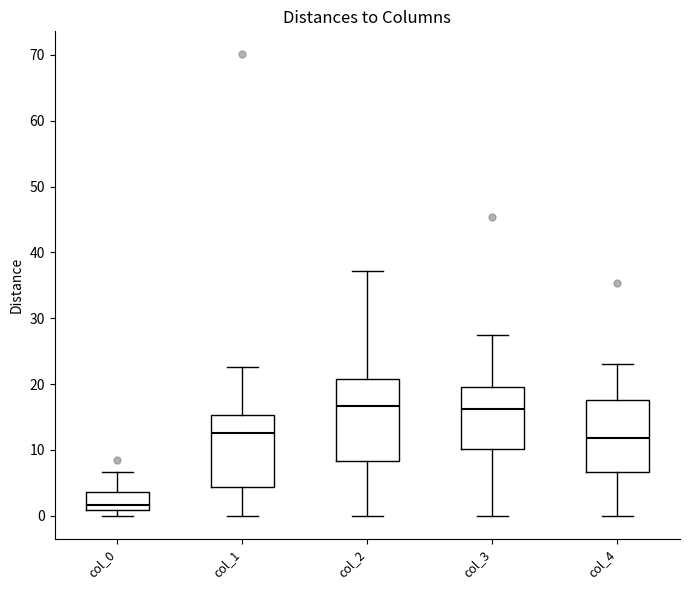

Reading left to right, read every box against the y-axis: the position of its median line, the range the box covers, and the ends of its whiskers. The values are not printed on the chart, so give them approximately, as read against the axis.

col_0: median 2, box 1 to 4, whiskers 0 to 7
col_1: median 13, box 4 to 15, whiskers 0 to 23
col_2: median 17, box 8 to 21, whiskers 0 to 37
col_3: median 16, box 10 to 20, whiskers 0 to 27
col_4: median 12, box 7 to 18, whiskers 0 to 23